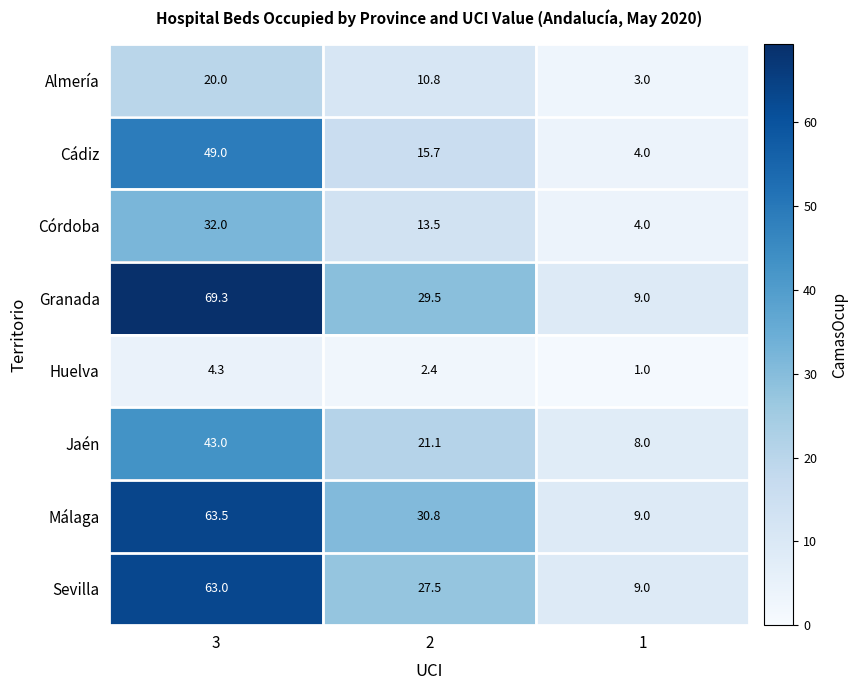

What is the difference between the maximum and second lowest values in the Jaén series?

21.9